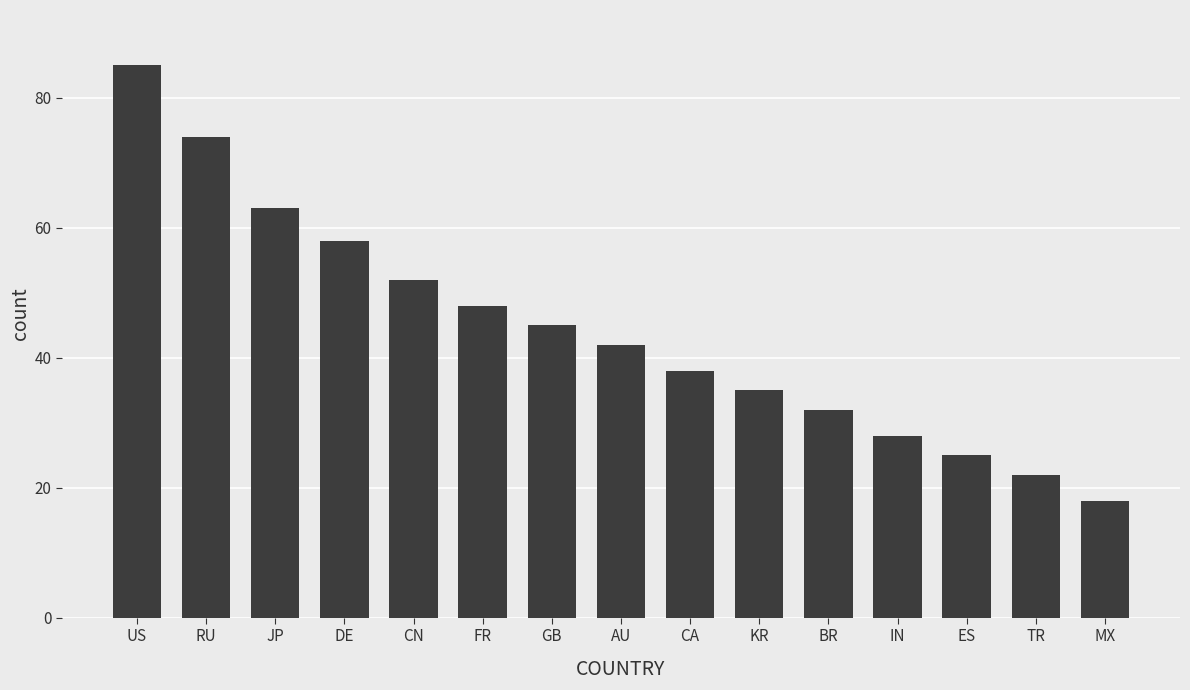

Between DE and BR, which is larger?

DE